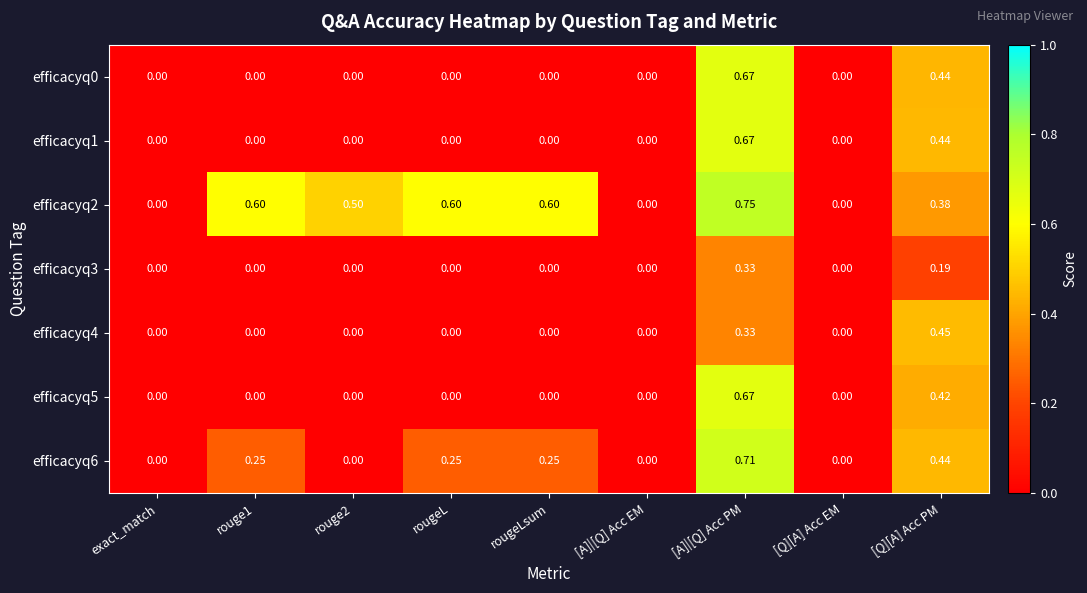

Is the value of efficacyq1 at [A]|[Q] Acc PM greater than the value of efficacyq2 at [A]|[Q] Acc PM?

No